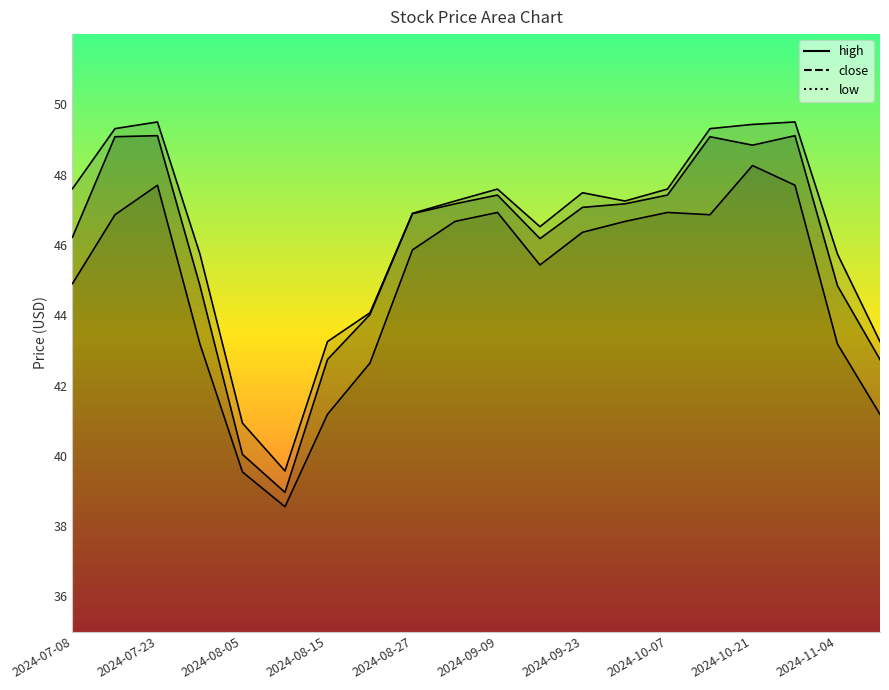

What is the greatest value displayed?

49.5